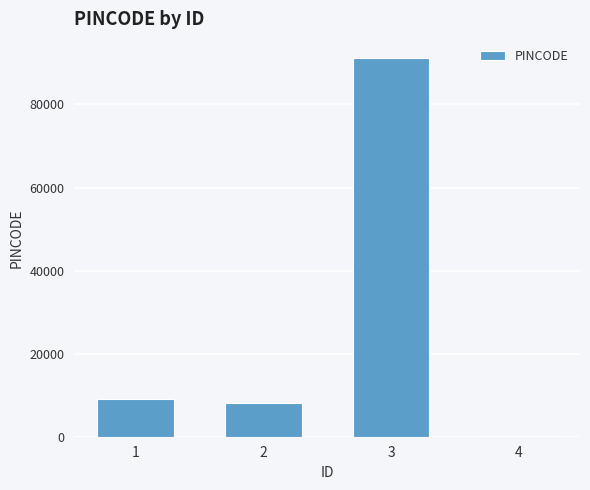

Does the chart contain stacked bars?

No